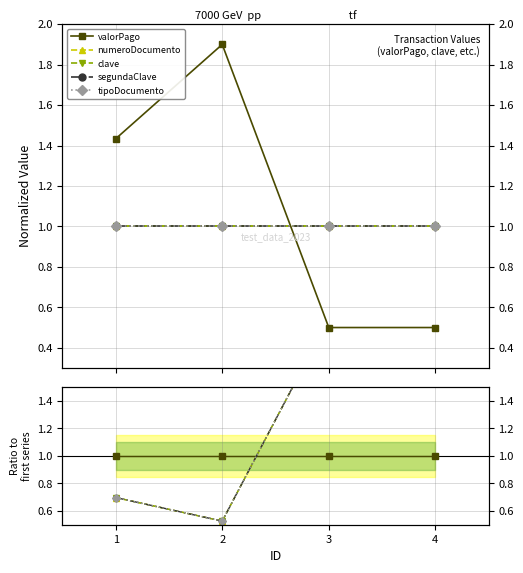

The value of clave at 4 is 0.5. True or false?

False